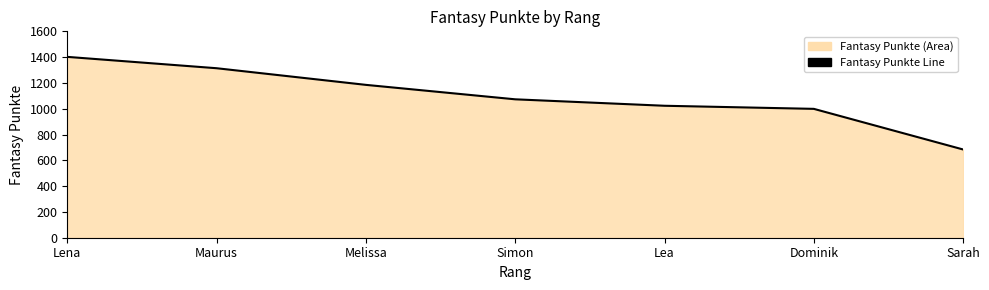

Which label corresponds to the largest value in the chart?

Lena